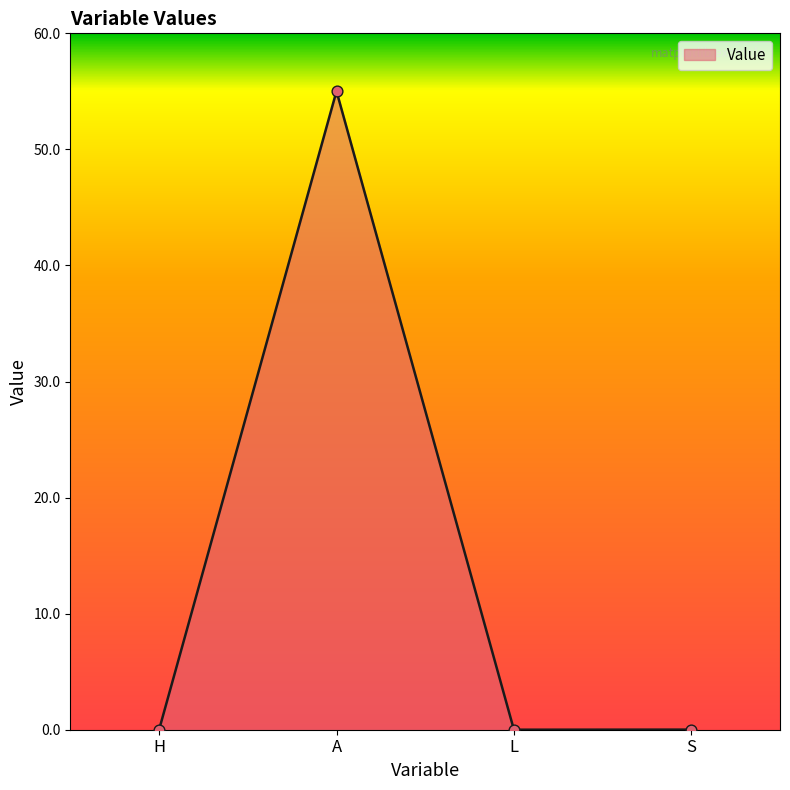

What is the change in value from H to A?

+55.0